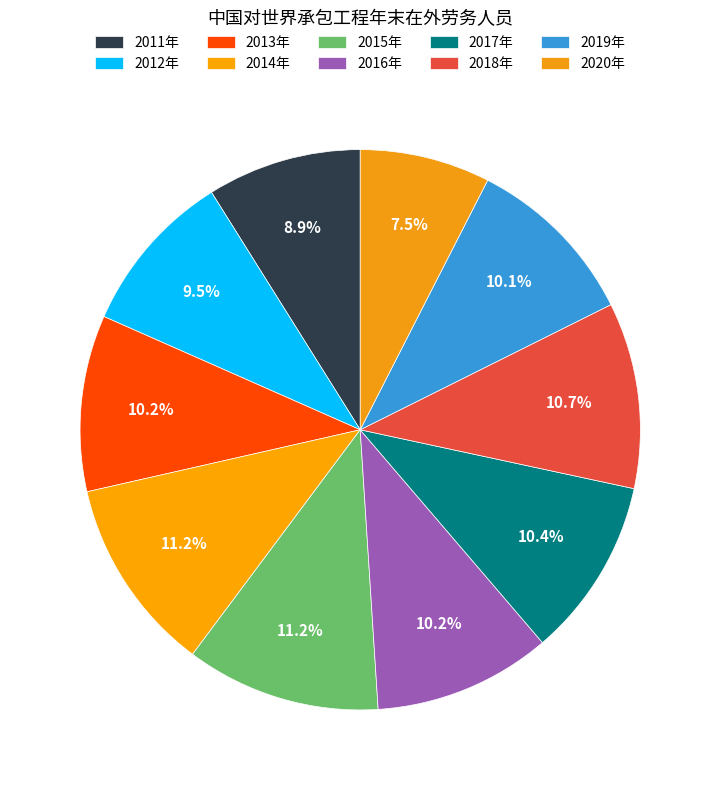

Is the sum of 2014年 and 2019年 greater than half?

No